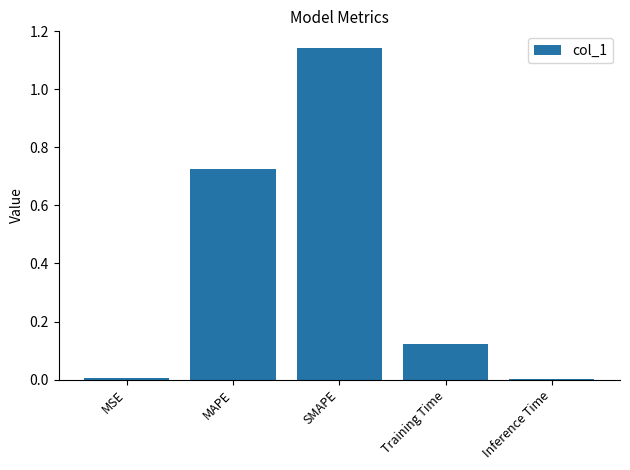

The value at MAPE is 0.3. True or false?

False